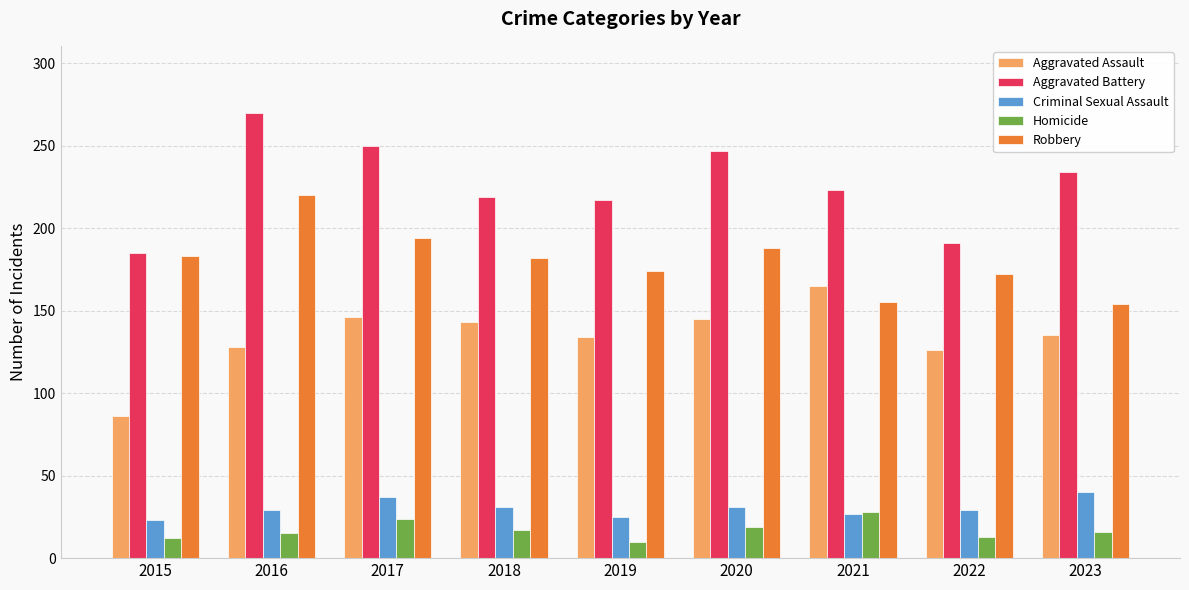

What is the difference between the Aggravated Battery values at 2019 and 2017?

33